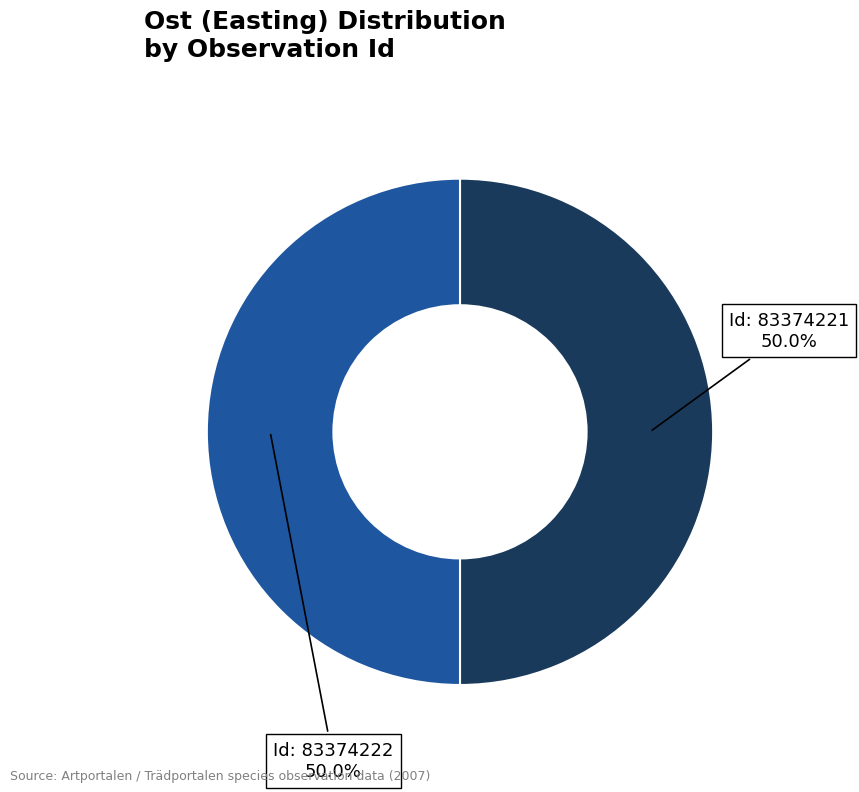

How many segments does this pie chart have?

2